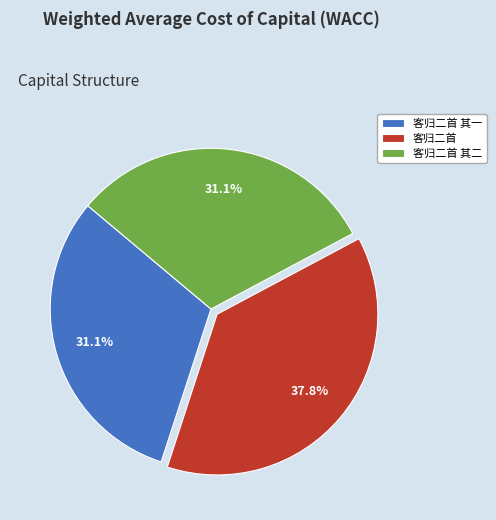

What is the largest slice in the pie chart?

客归二首